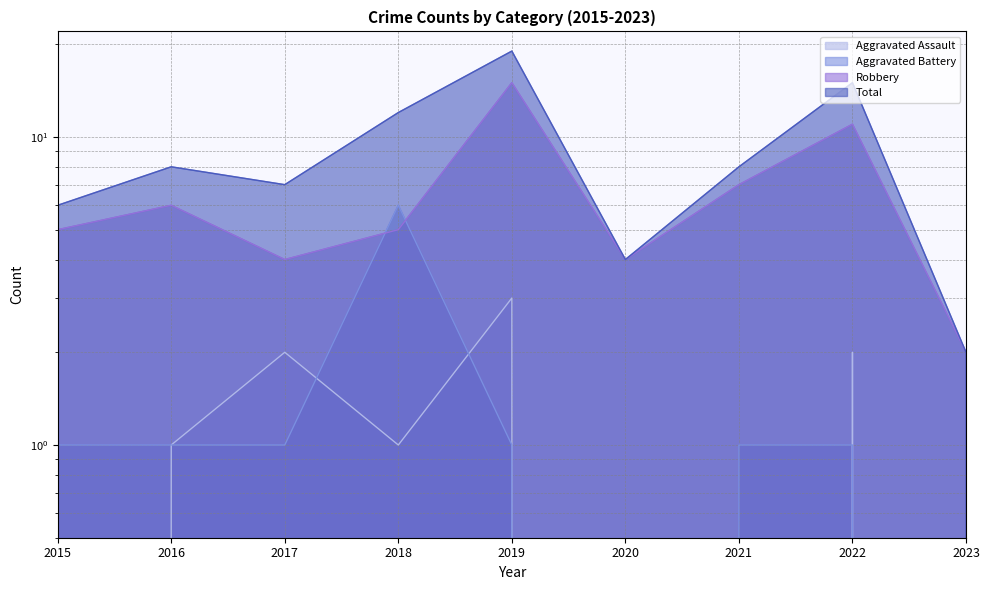

What is the value of the Robbery point at the 9th from the left?

2